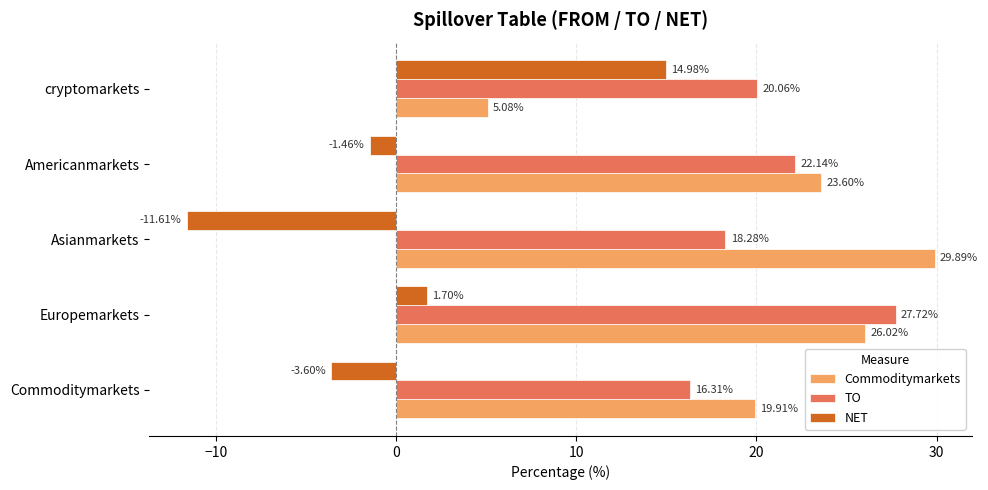

What are all the series names shown in the legend?

Commoditymarkets, TO, NET